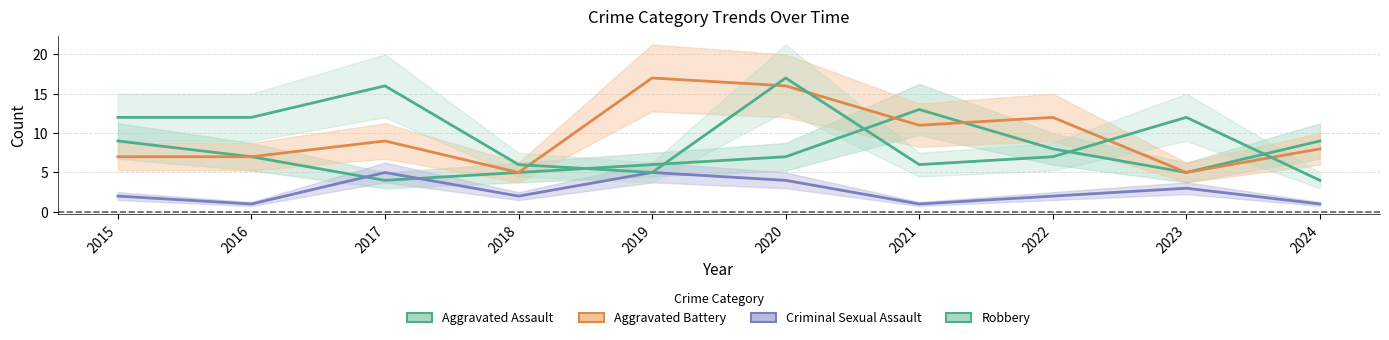

At which category does Robbery reach its first local peak?

2017